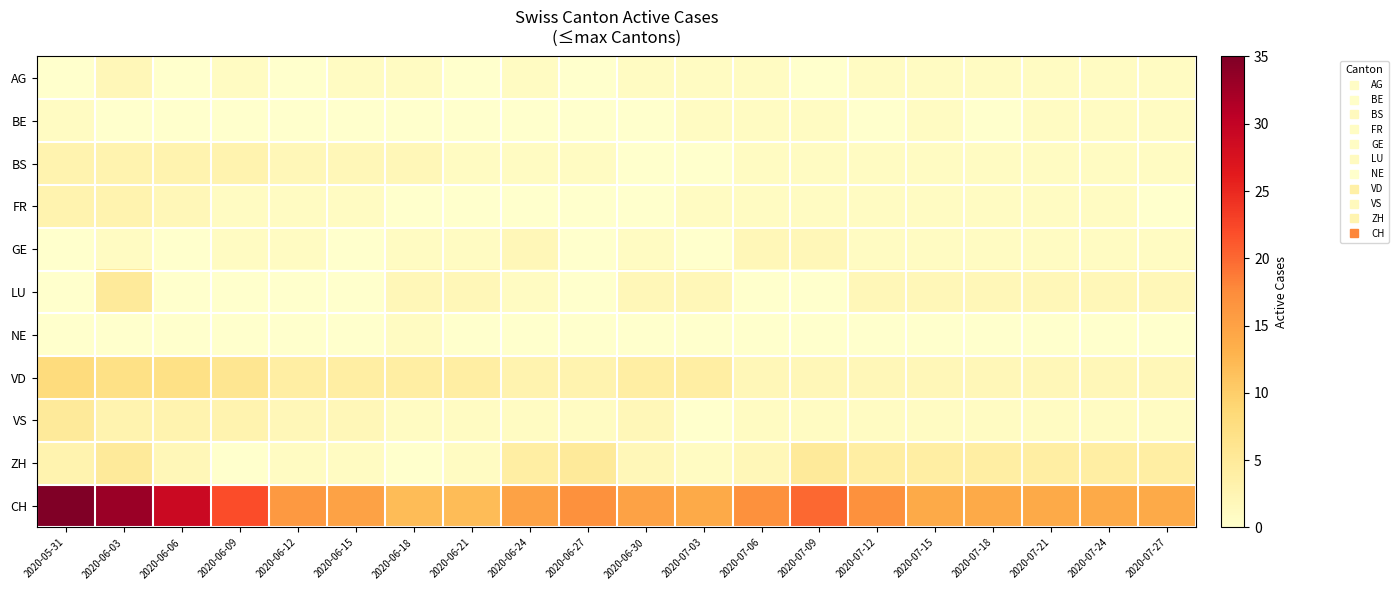

Between 2020-07-12 and 2020-07-24, which series saw the biggest shift?

CH